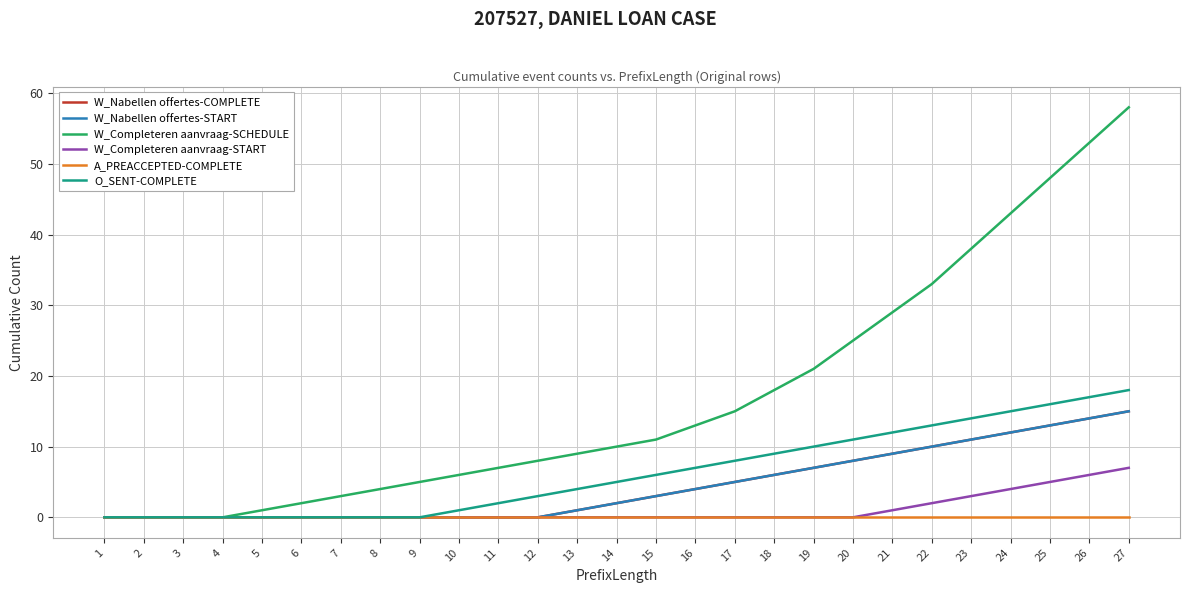

What is the difference between the maximum and minimum values in the W_Completeren aanvraag-SCHEDULE series?

58